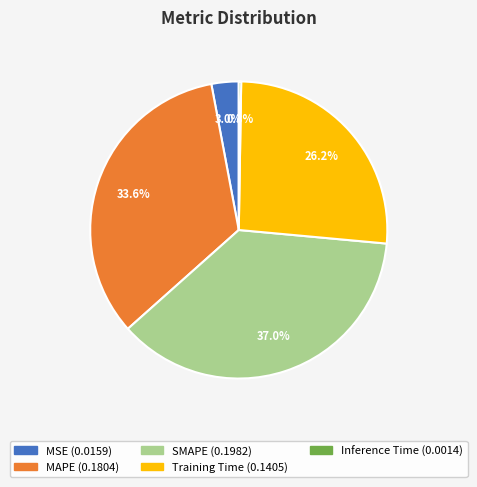

Which has a higher value, Training Time or SMAPE?

SMAPE